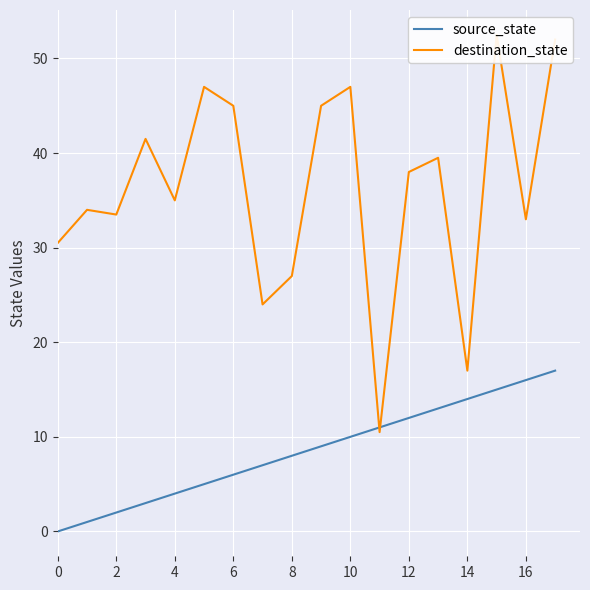

True or false: source_state has a value of 5.9 at 13.

False